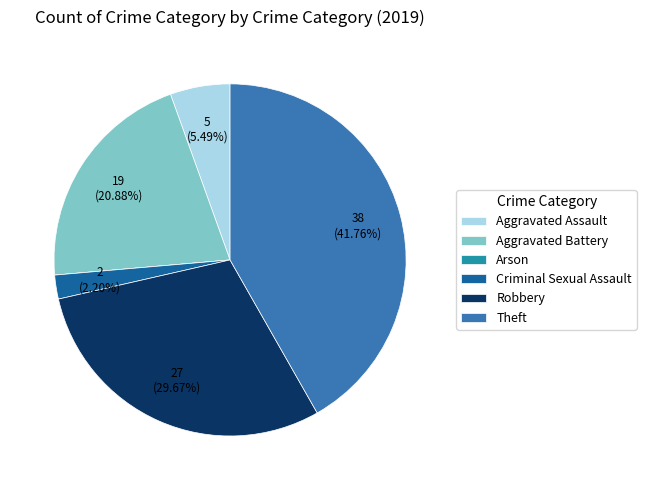

Which category has the biggest portion of the pie?

Theft